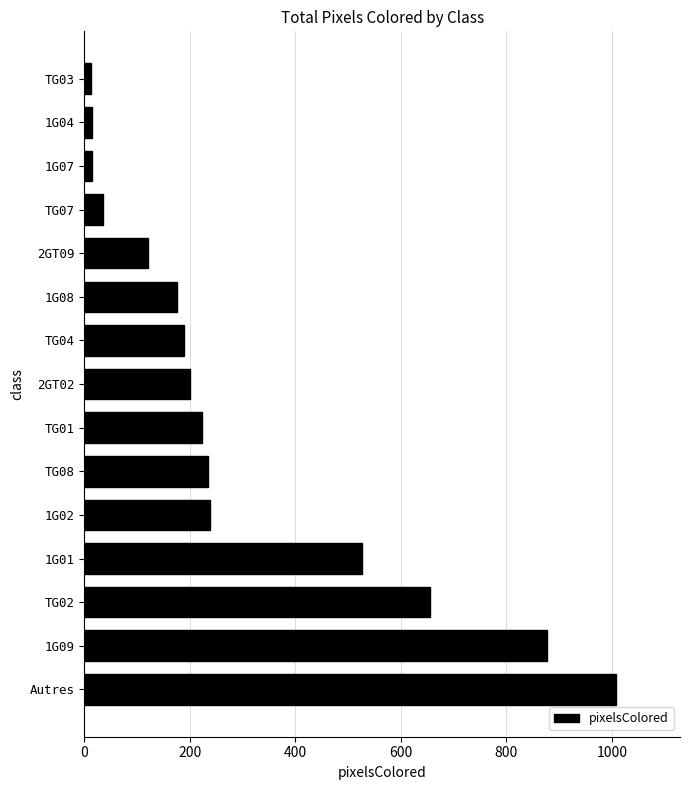

What is the difference between the maximum and minimum values?

996